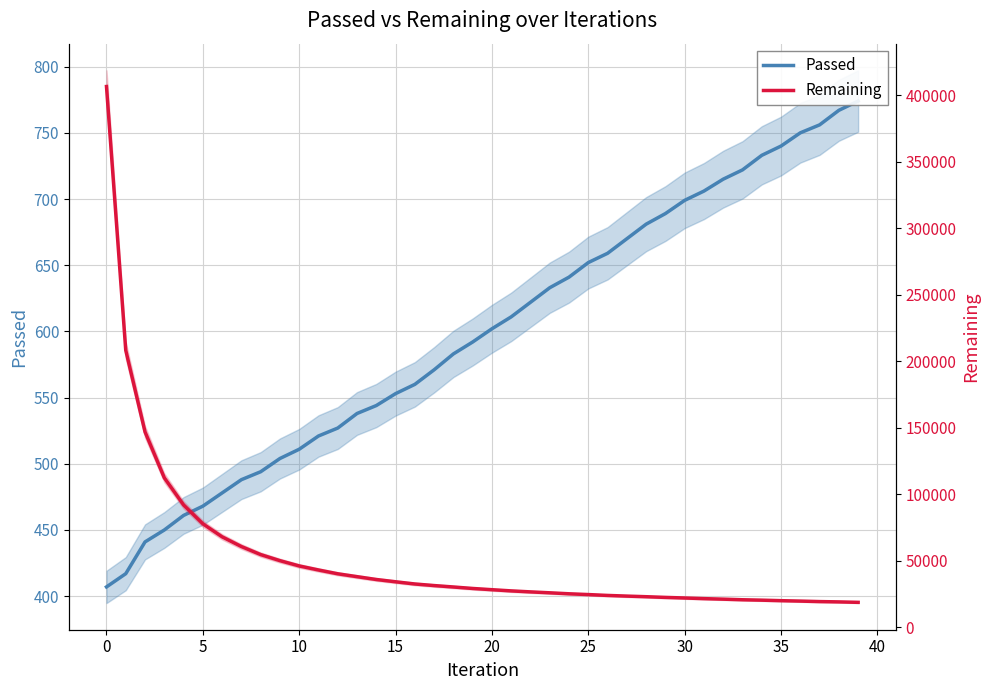

Rank the series at 28 from lowest to highest value.

Passed, Remaining